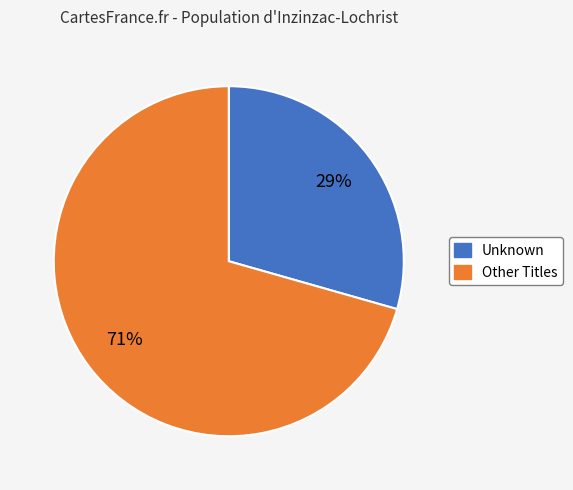

To the nearest percent, what is the average slice percentage?

50%